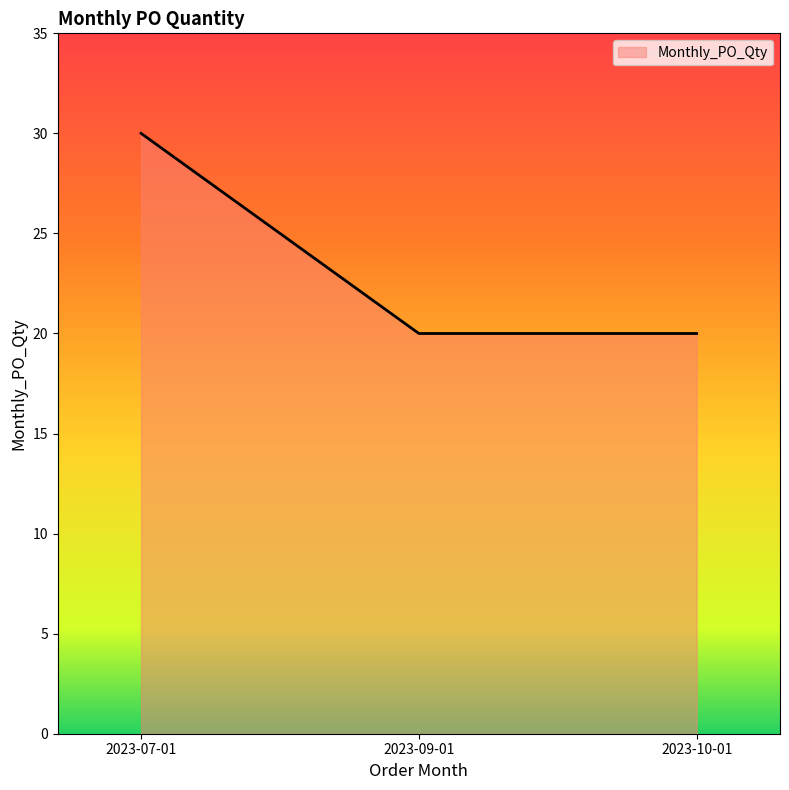

What position from the right is 2023-10-01?

1